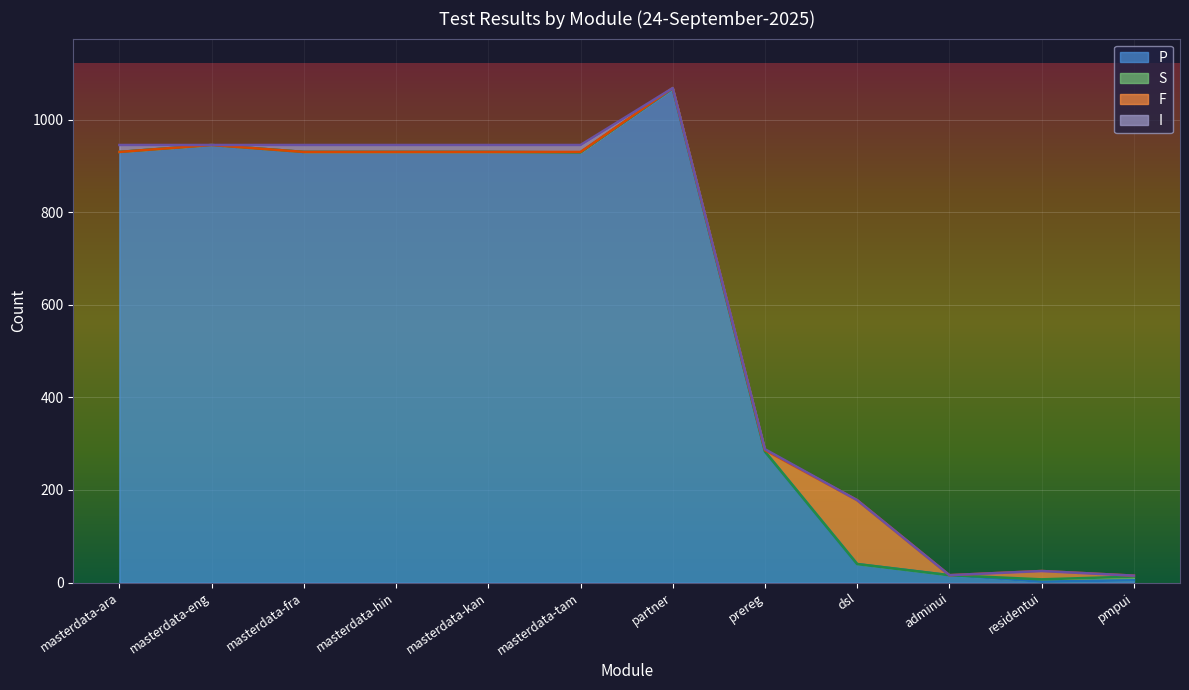

What is the highest value of the I series?

15